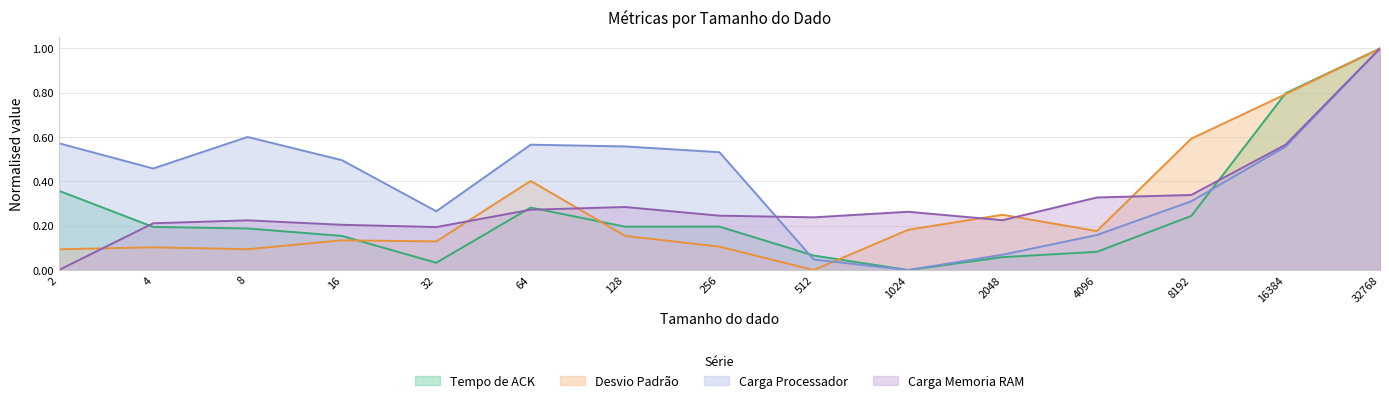

Reading right to left, list all the values displayed in this chart.

Tempo de ACK: 32768=1.0	16384=0.8	8192=0.2	4096=0.1	2048=0.1	1024=0.0	512=0.1	256=0.2	128=0.2	64=0.3	32=0.0	16=0.2	8=0.2	4=0.2	2=0.4
Desvio Padrão: 32768=1.0	16384=0.8	8192=0.6	4096=0.2	2048=0.2	1024=0.2	512=0.0	256=0.1	128=0.2	64=0.4	32=0.1	16=0.1	8=0.1	4=0.1	2=0.1
Carga Processador: 32768=1.0	16384=0.6	8192=0.3	4096=0.2	2048=0.1	1024=0.0	512=0.0	256=0.5	128=0.6	64=0.6	32=0.3	16=0.5	8=0.6	4=0.5	2=0.6
Carga Memoria RAM: 32768=1.0	16384=0.6	8192=0.3	4096=0.3	2048=0.2	1024=0.3	512=0.2	256=0.2	128=0.3	64=0.3	32=0.2	16=0.2	8=0.2	4=0.2	2=0.0